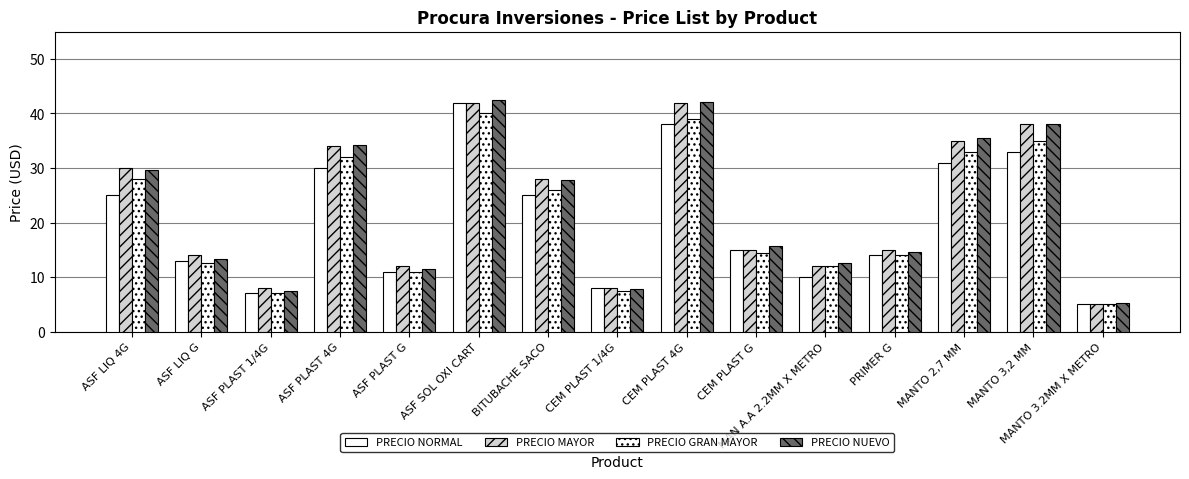

Count the number of categories in the chart.

15